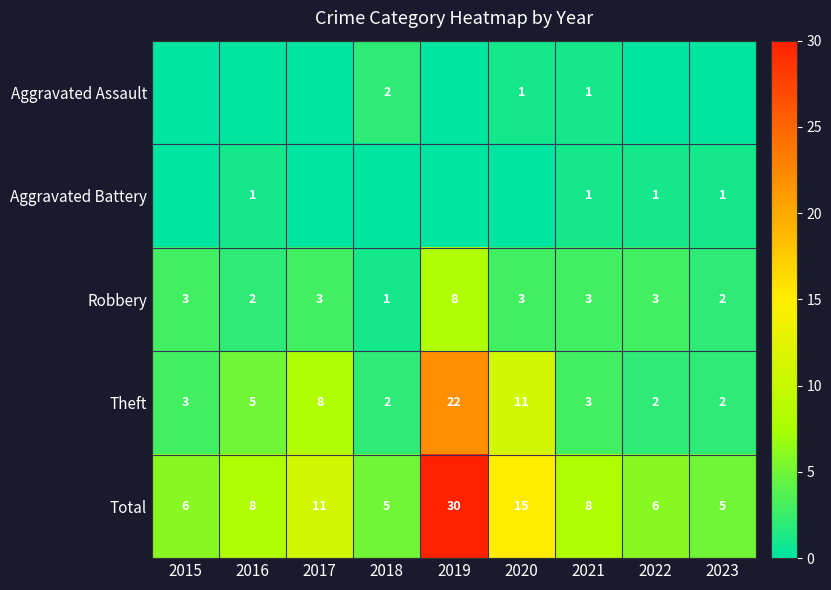

The Total series shows 9 at 2023. True or false?

False